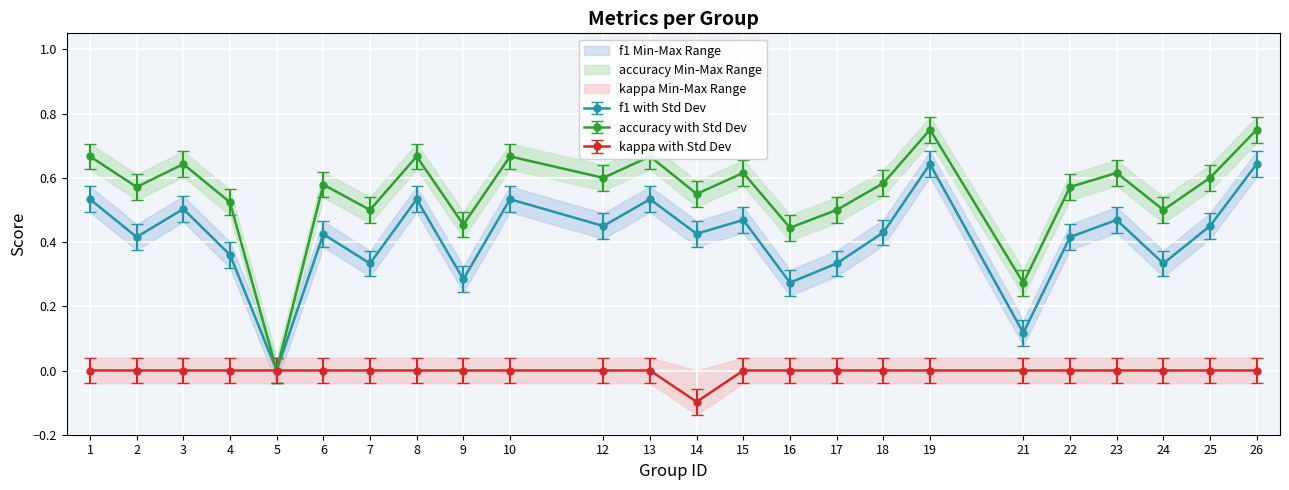

True or false: f1 has more than 1 points higher than both neighbors.

True